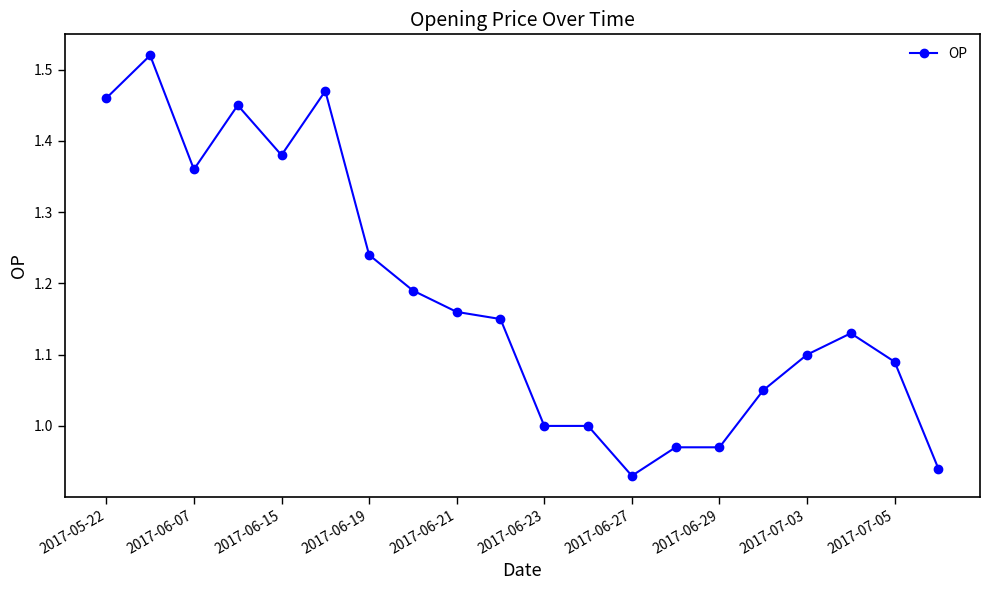

True or false: there are more than 1 points higher than both neighbors.

True